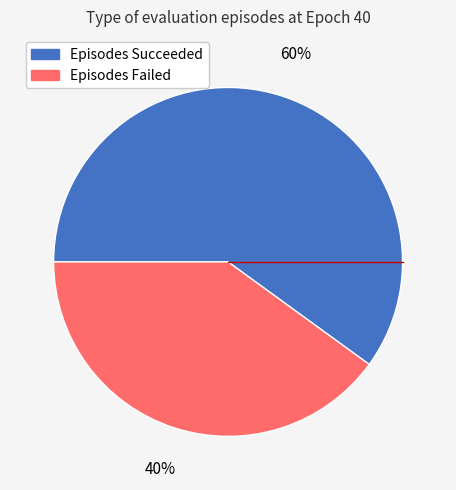

To the nearest percent, what is the average slice percentage?

50%